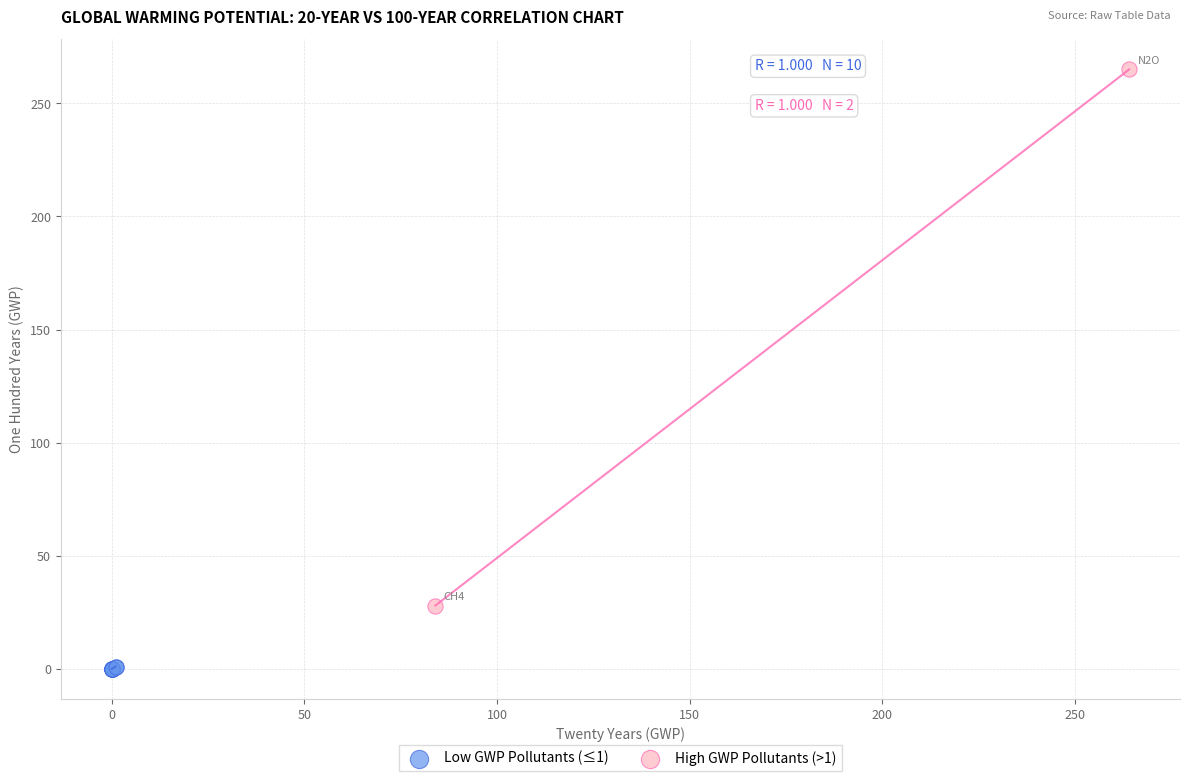

What are all the series names shown in the legend?

Low GWP Pollutants (≤1), High GWP Pollutants (>1)